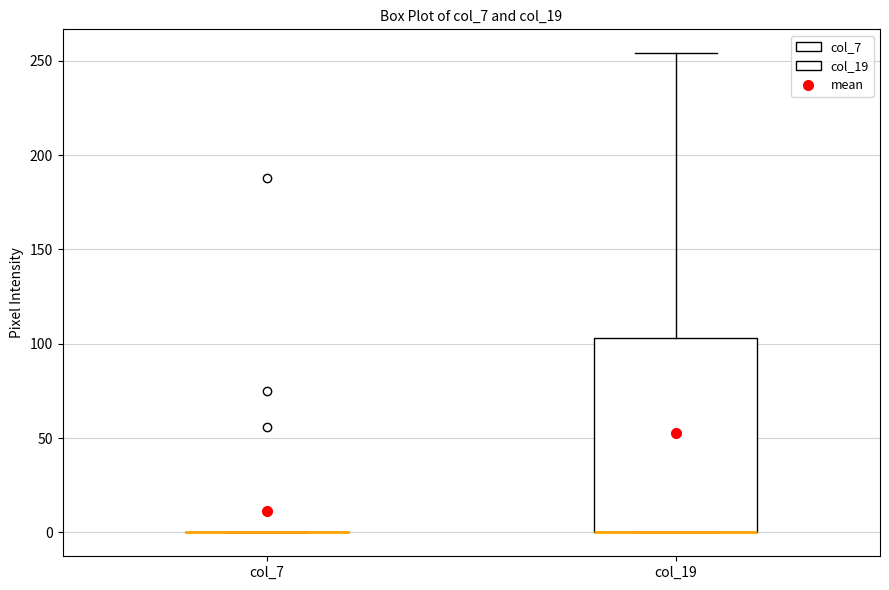

Reading left to right, transcribe this box plot: for each box, give where its median line is, the range the box spans, and where its two whiskers end, as read against the y-axis. The values are not printed on the chart, so give them approximately, as read against the axis.

col_7: box collapsed to a line at 0, whiskers 0 to 0
col_19: median 0 (drawn on the box's lower edge), box 0 to 105, whiskers 0 to 255